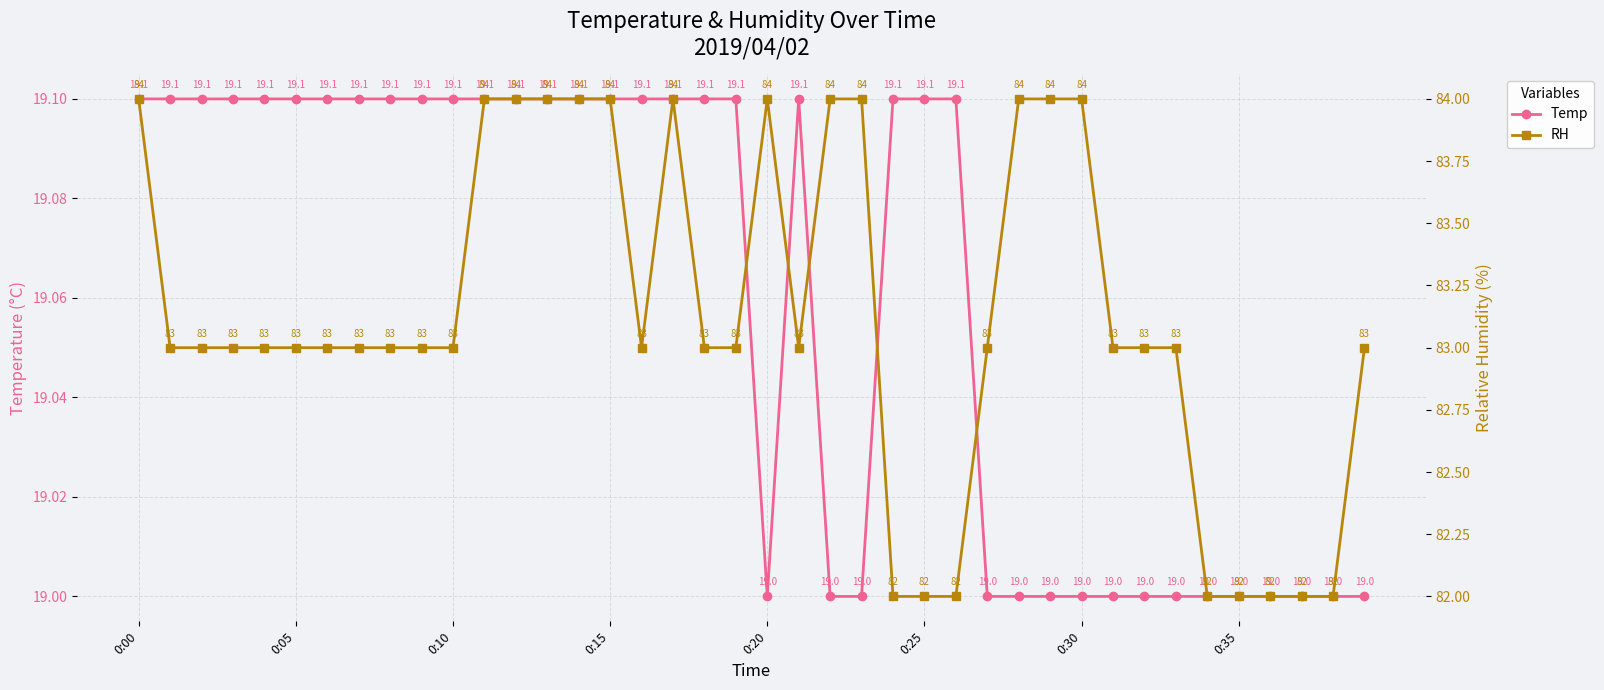

What is the total value across all series at 12?

103.1